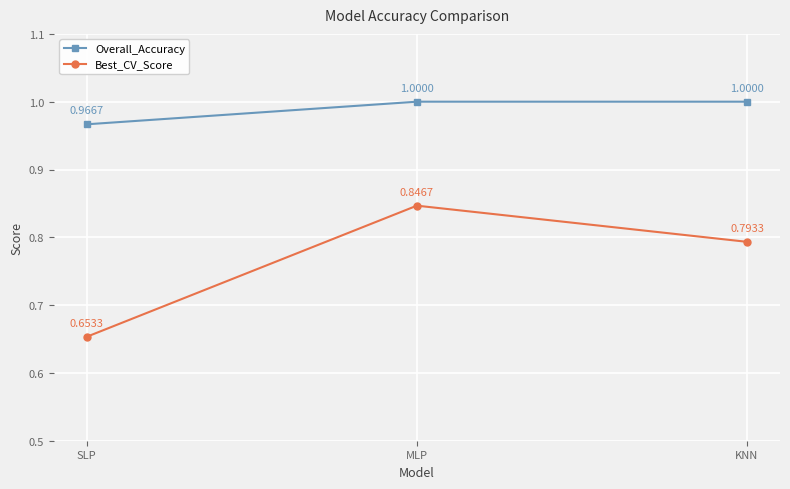

What is the label of the 2nd point from the left?

MLP